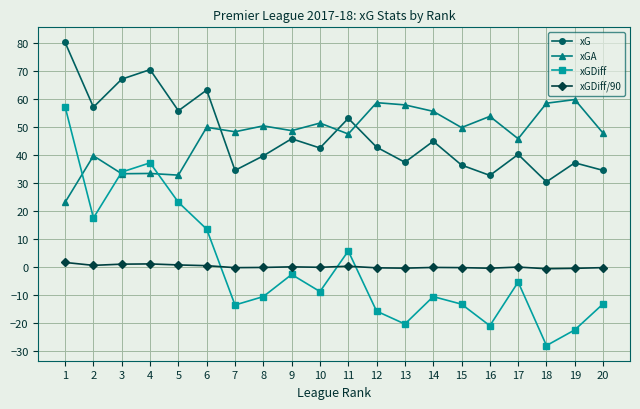

Is it true that xG equals 45.7 at 9?

True